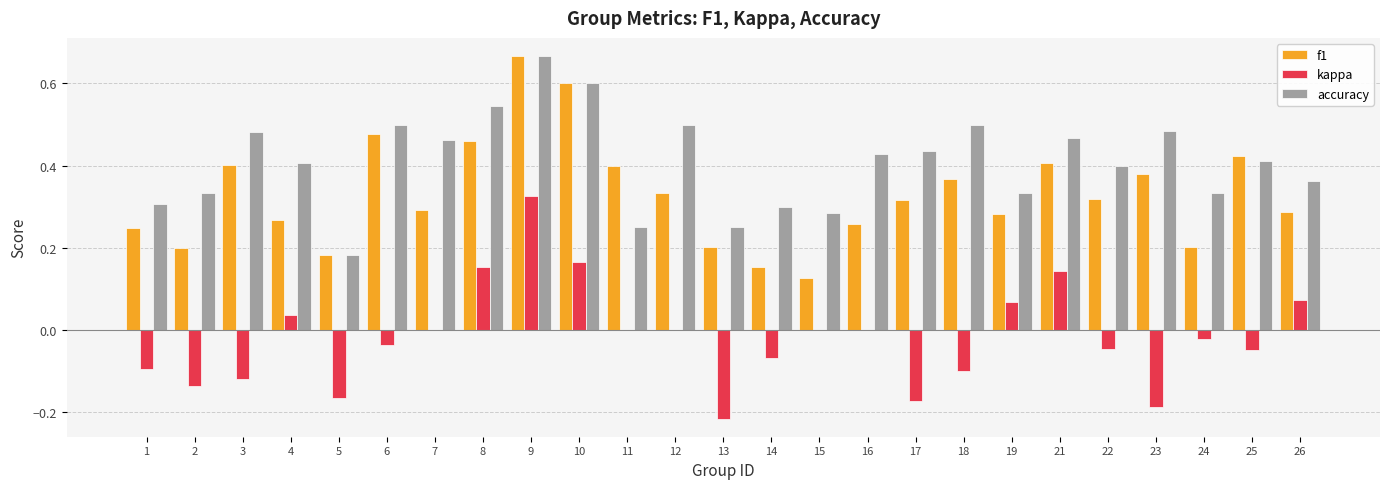

The value of f1 at 10 is 0.2. True or false?

False